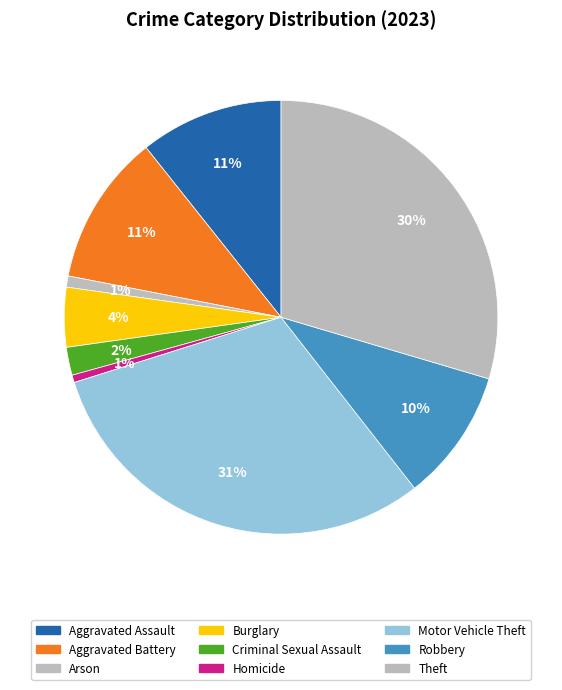

Do Homicide and Aggravated Battery together represent more than half of the pie?

No